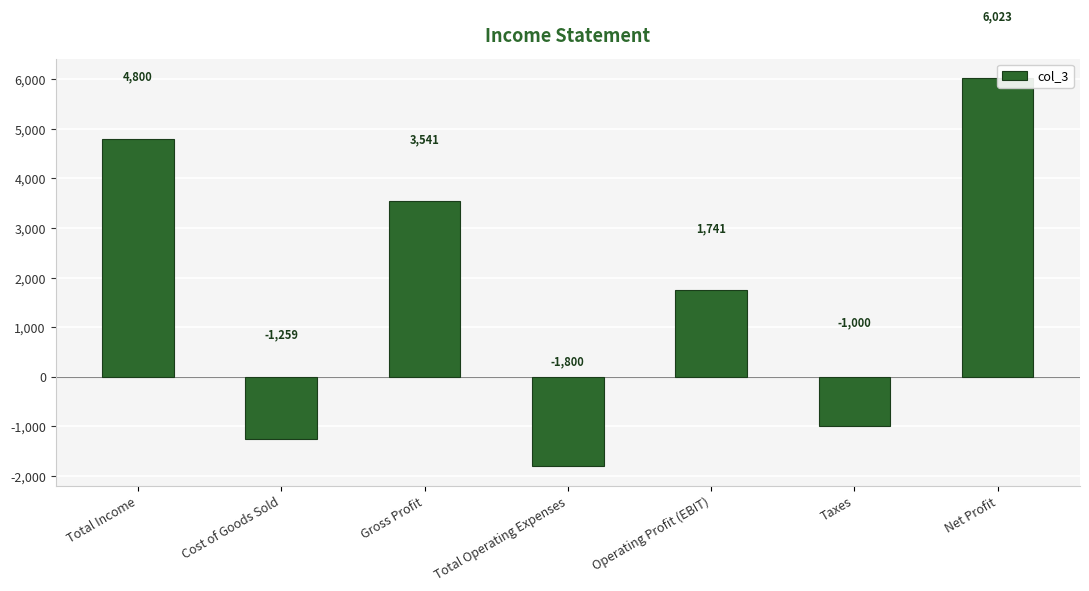

What is the approximate value at Total Income, to the nearest 100?

4800